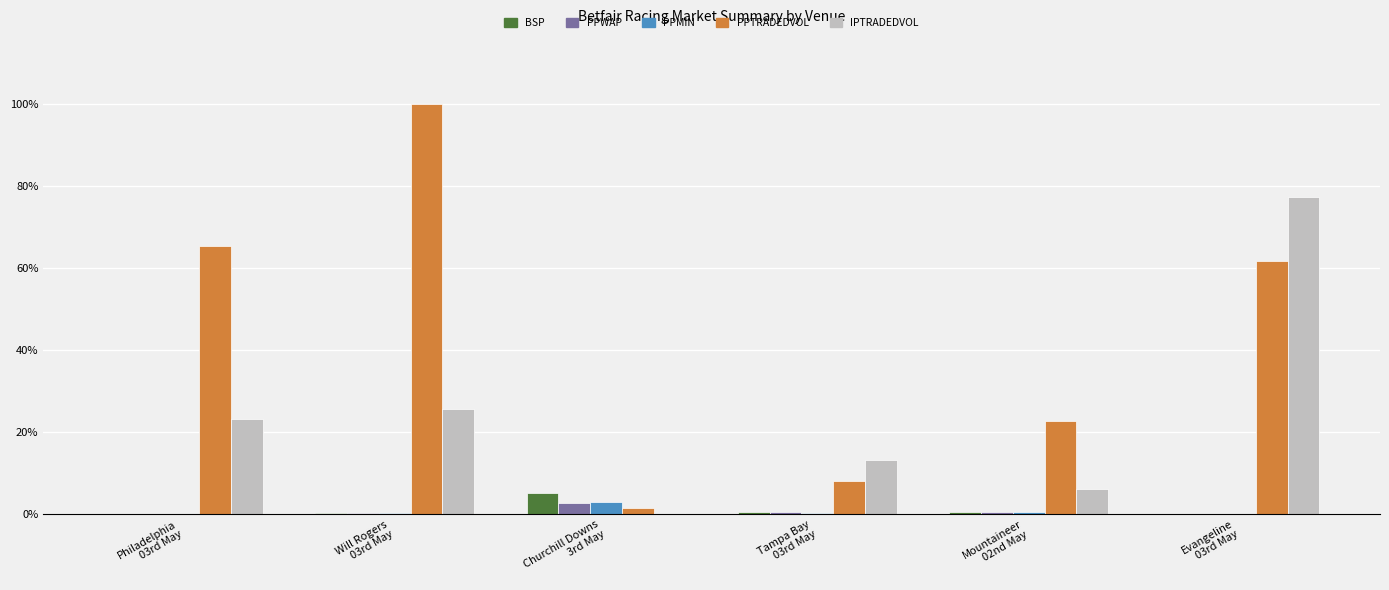

What is the maximum value for BSP?

5.1